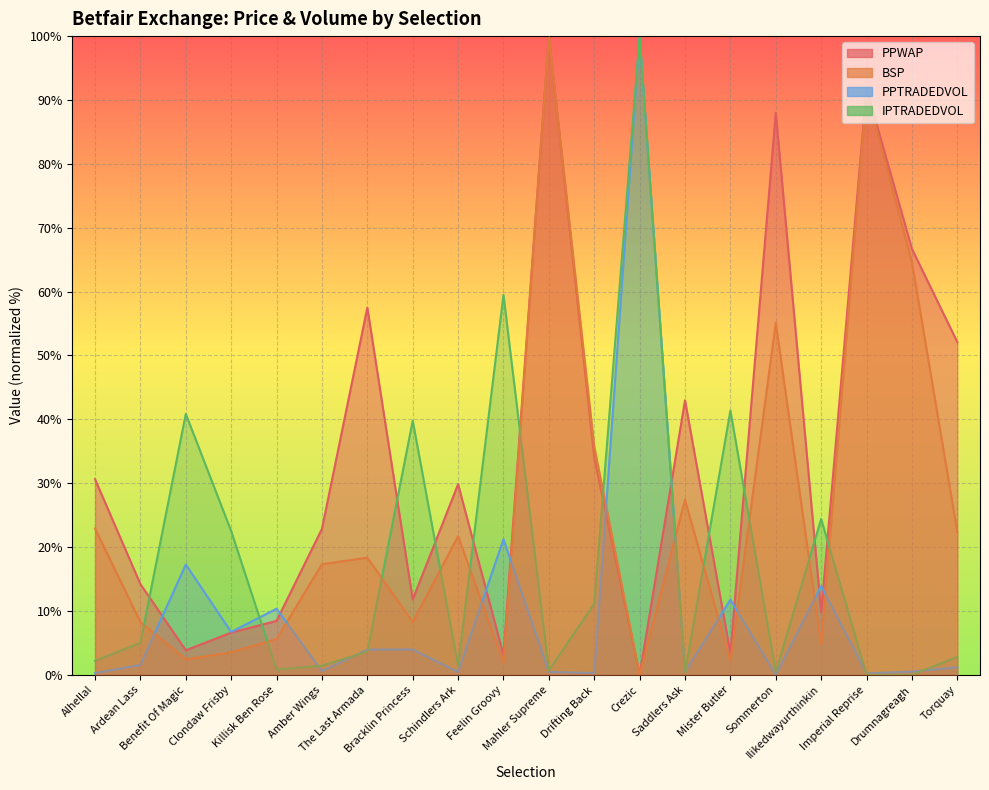

Which label corresponds to the smallest value in the chart?

Crezic